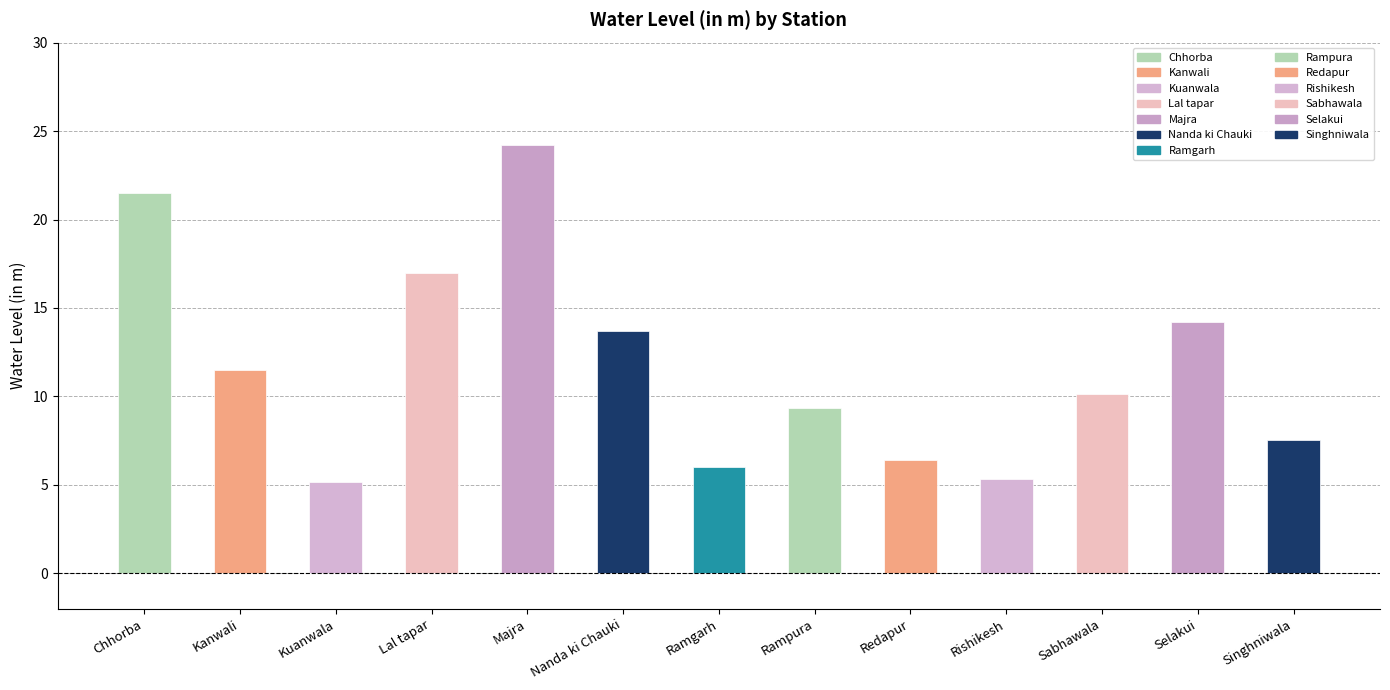

Approximately how many times larger is the value at Selakui compared to Nanda ki Chauki?

1.0